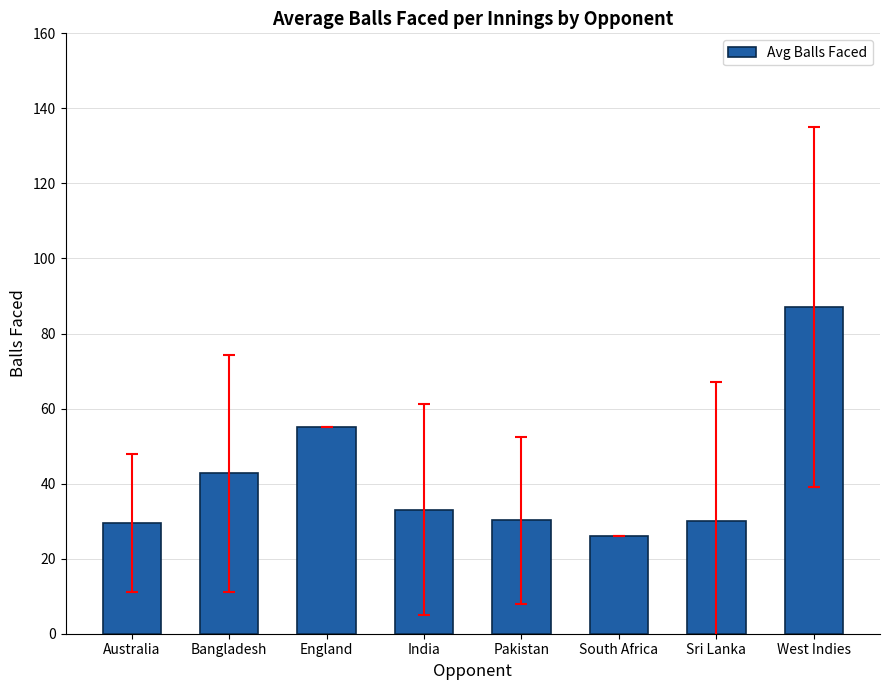

Is it true that the value at Australia is 29.5?

True